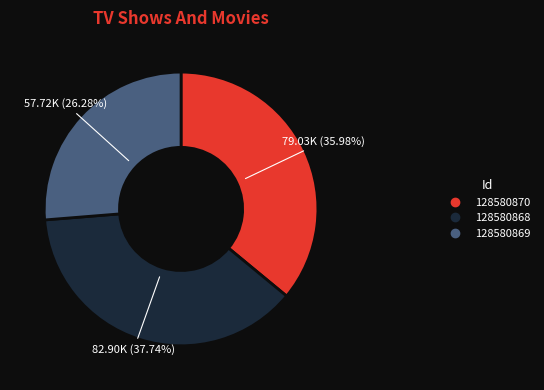

Do 128580868 and 128580869 together represent more than half of the pie?

Yes